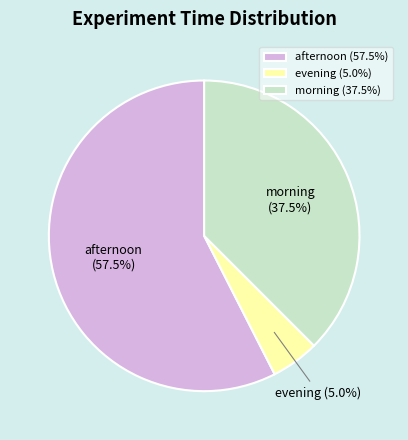

Count the number of slices in the pie.

3